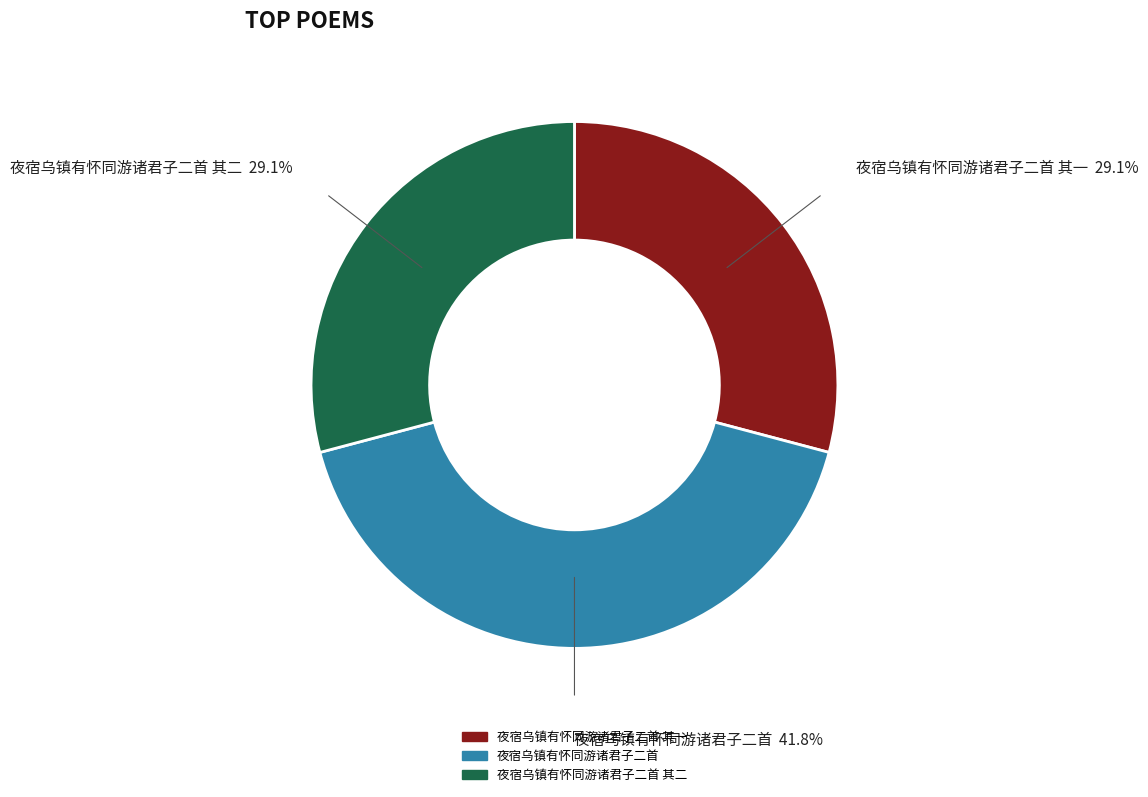

Is there a majority slice in this chart?

No